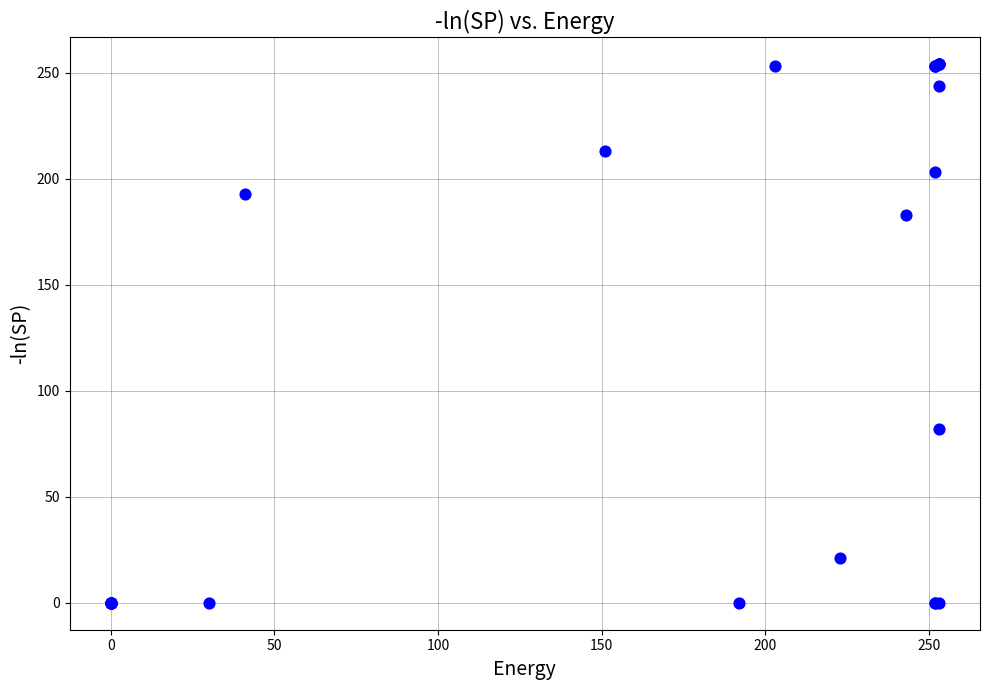

What Y value in the scatter plot is closest to 127?

82